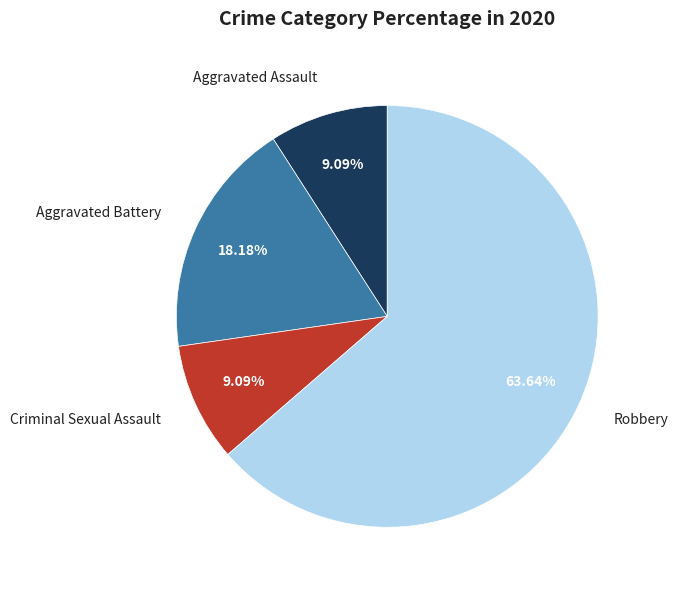

Between Aggravated Battery and Robbery, which is larger?

Robbery